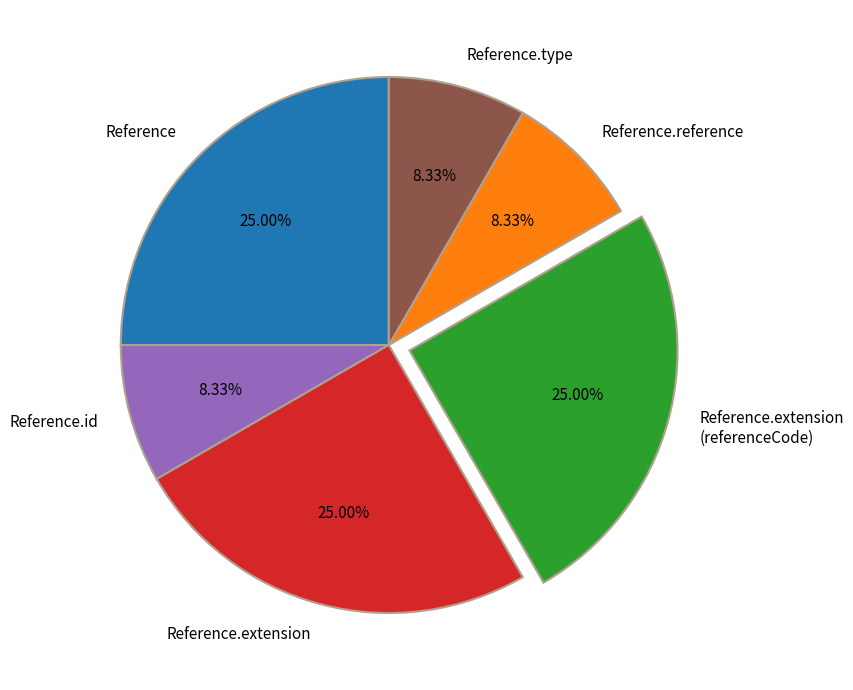

Combined, do Reference.type and Reference account for over 50%?

No